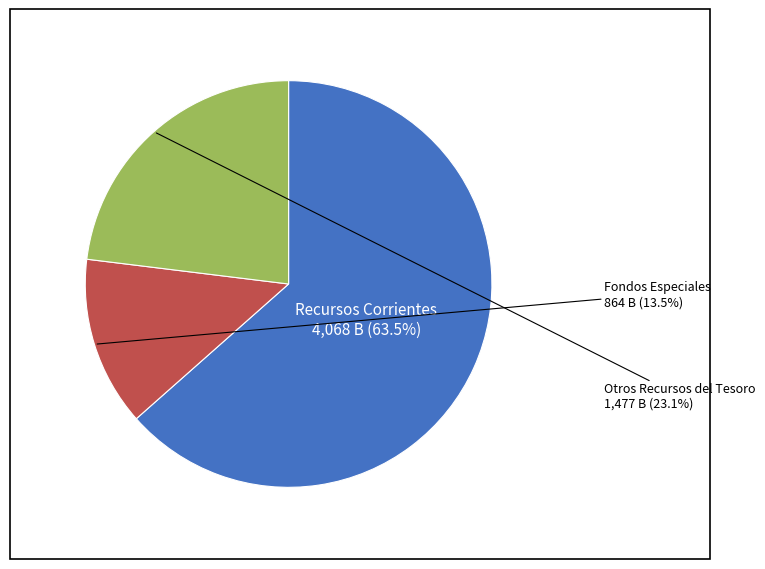

Is there any slice that represents more than half of the pie?

Yes